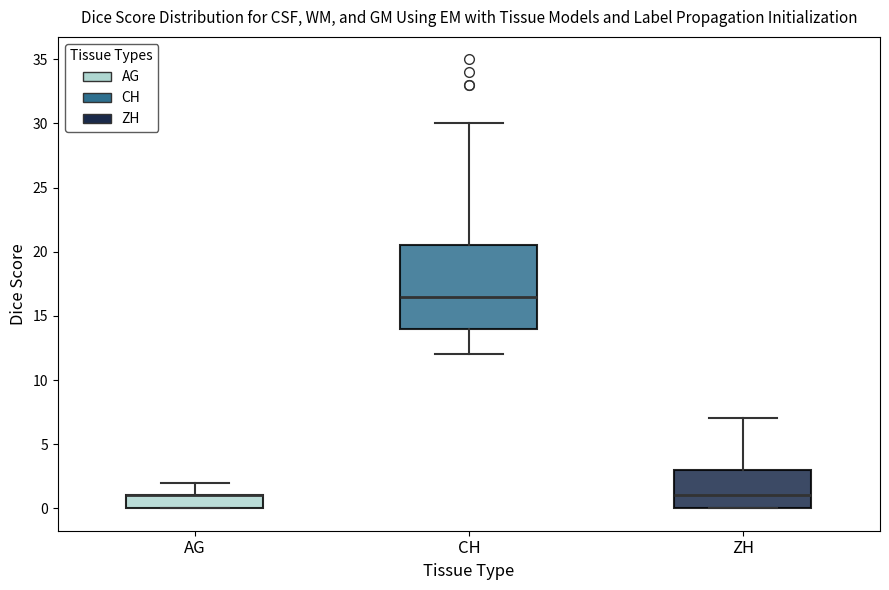

Reading left to right, read every box against the y-axis: the position of its median line, the range the box covers, and the ends of its whiskers. The values are not printed on the chart, so give them approximately, as read against the axis.

AG: median 1.0 (drawn on the box's upper edge), box 0.0 to 1.0, whiskers 0.0 to 2.0
CH: median 16.5, box 14.0 to 20.5, whiskers 12.0 to 30.0
ZH: median 1.0, box 0.0 to 3.0, whiskers 0.0 to 7.0